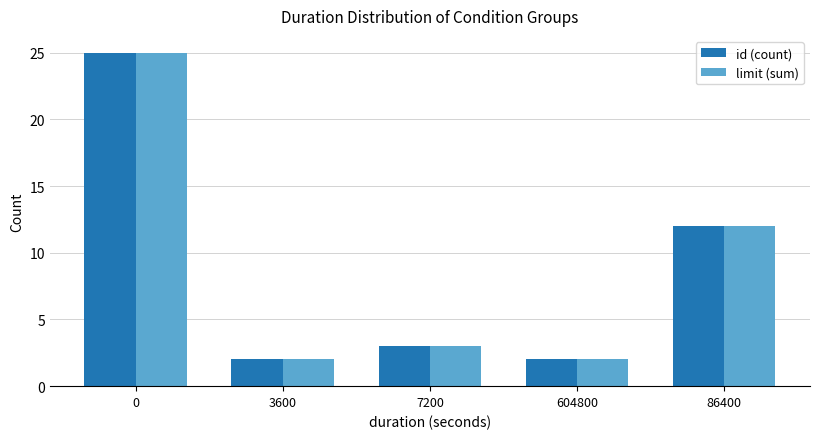

How many bars are there in total?

10